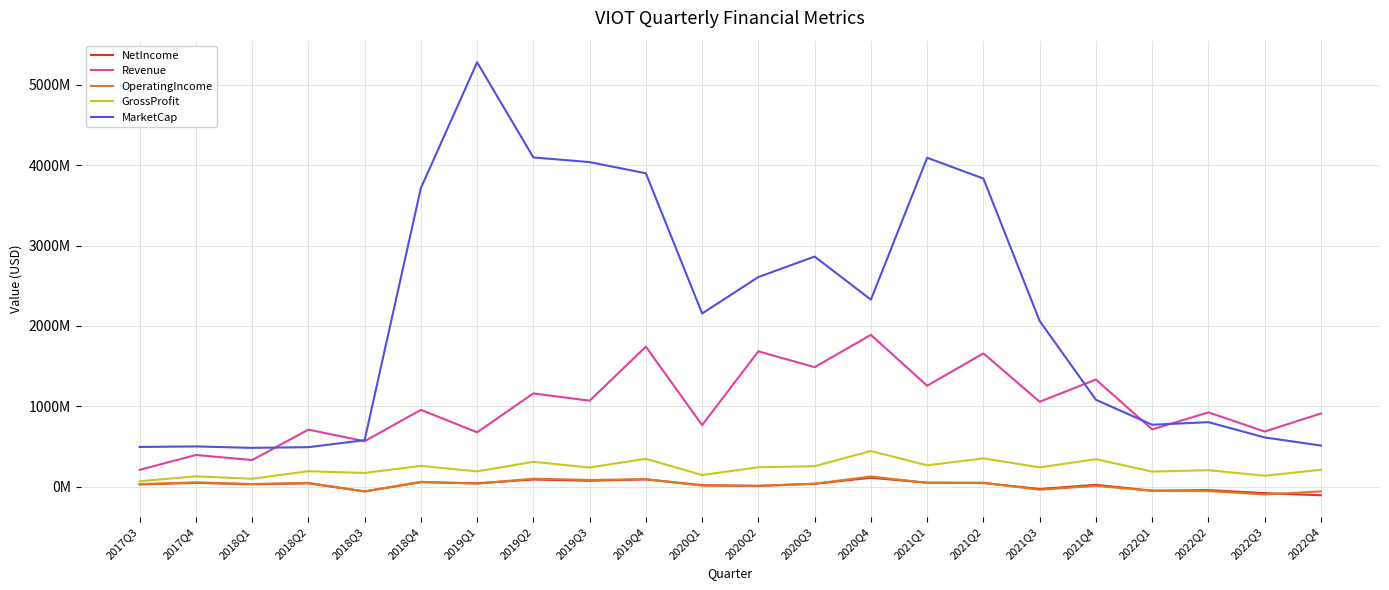

What is the value of the Revenue point at the 15th from the left?

1255592000